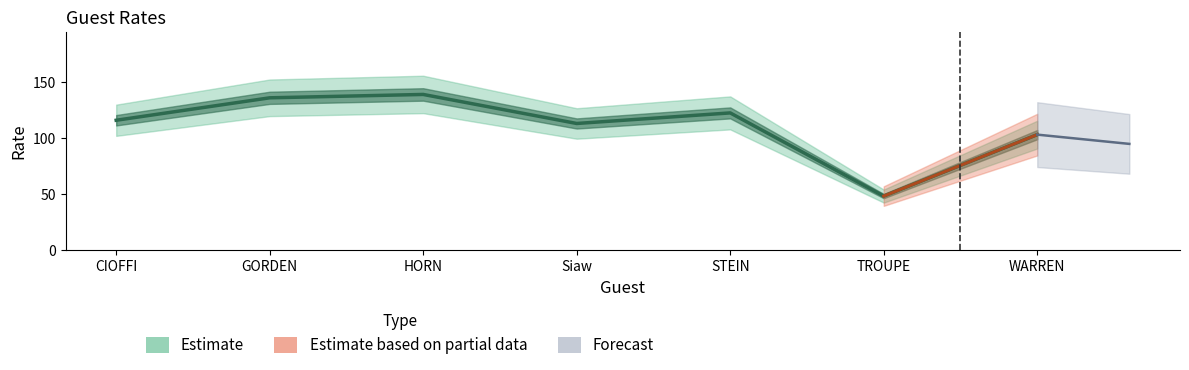

Which category has the lowest value across all series?

TROUPE